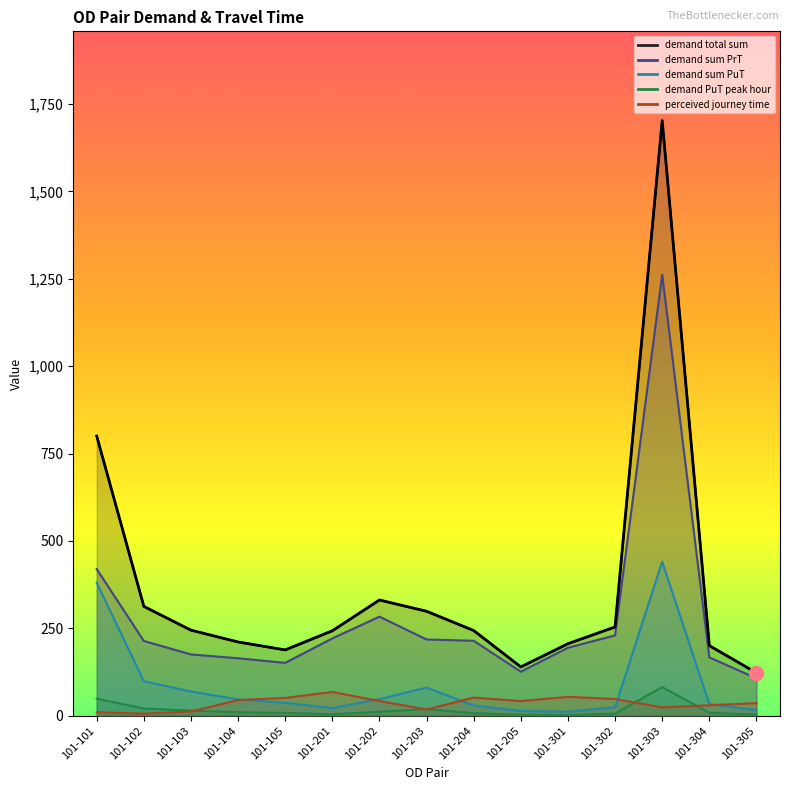

What is the lowest value of the demand sum PrT series?

106.9